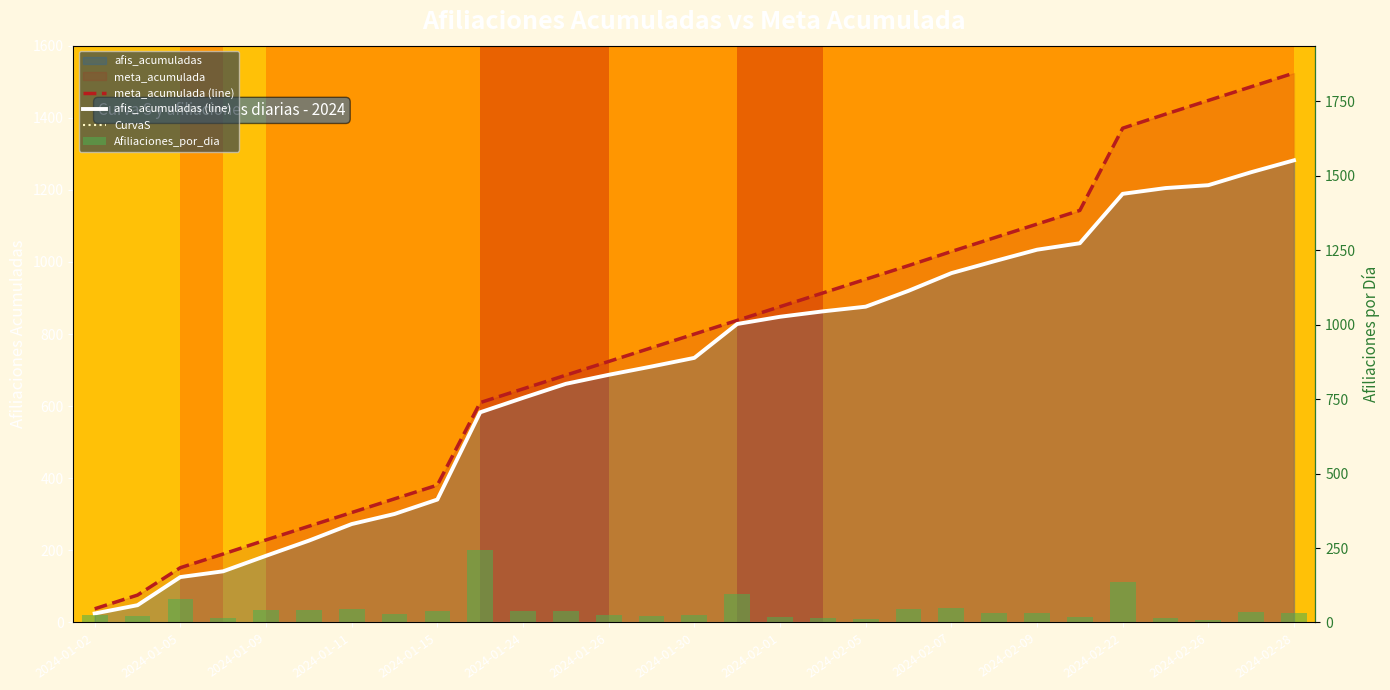

What is the difference between the highest and lowest values at 2024-02-09?

1073